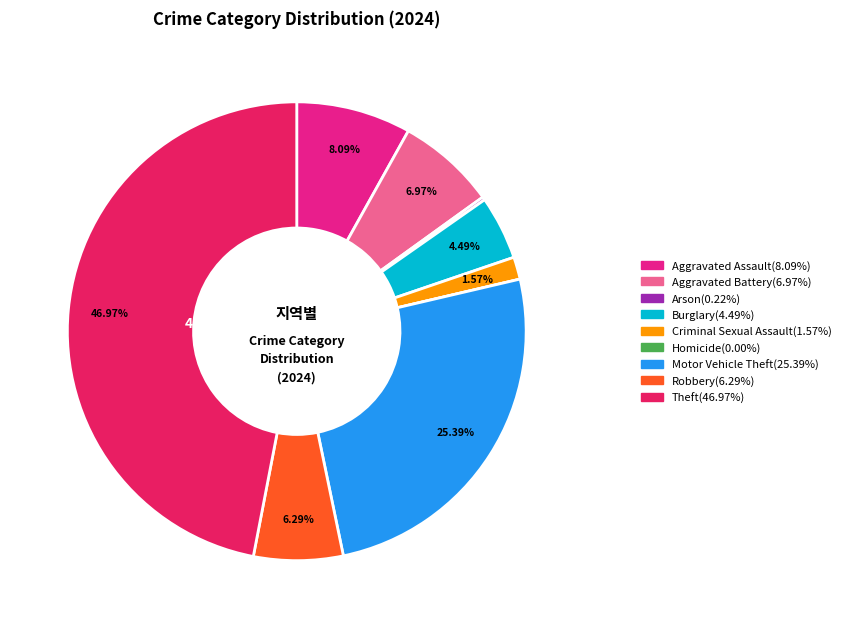

Which category has the biggest portion of the pie?

Theft